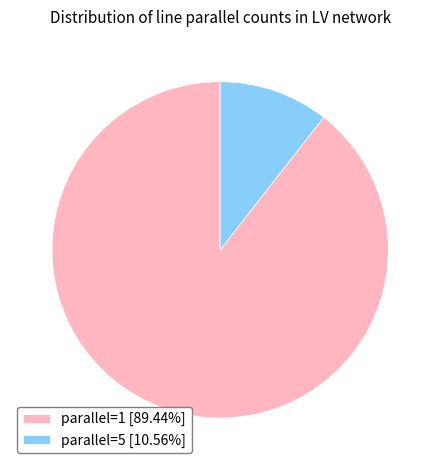

True or false: parallel=1 accounts for 89% of the total.

True